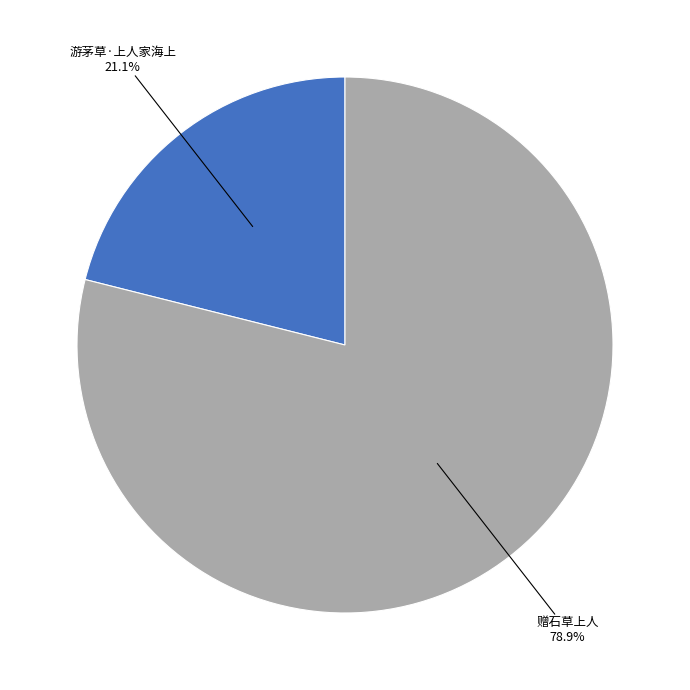

Is there a majority slice in this chart?

Yes